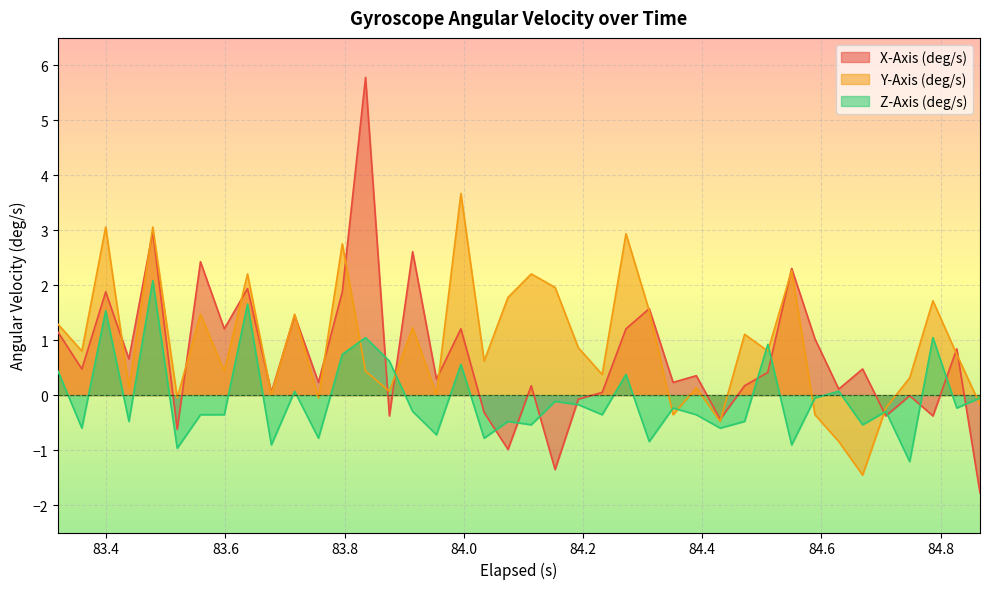

What is the label of the 1st point from the left?

83.319